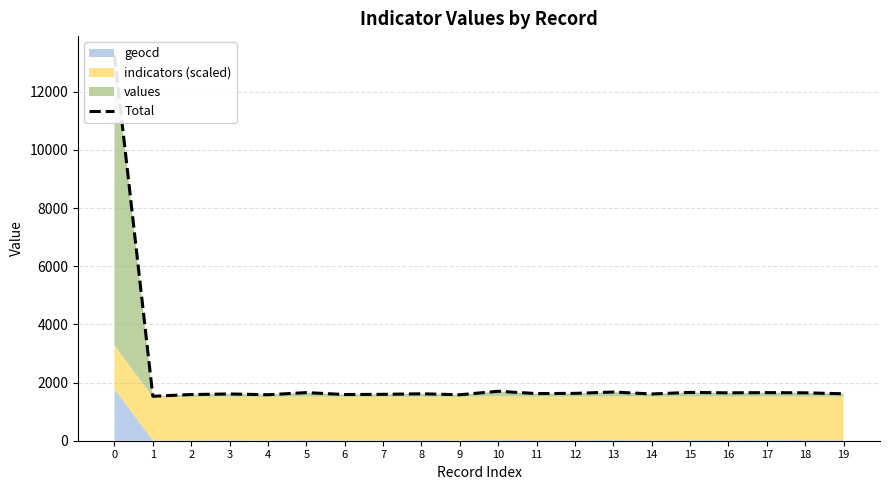

How many data points are above 1620?

10